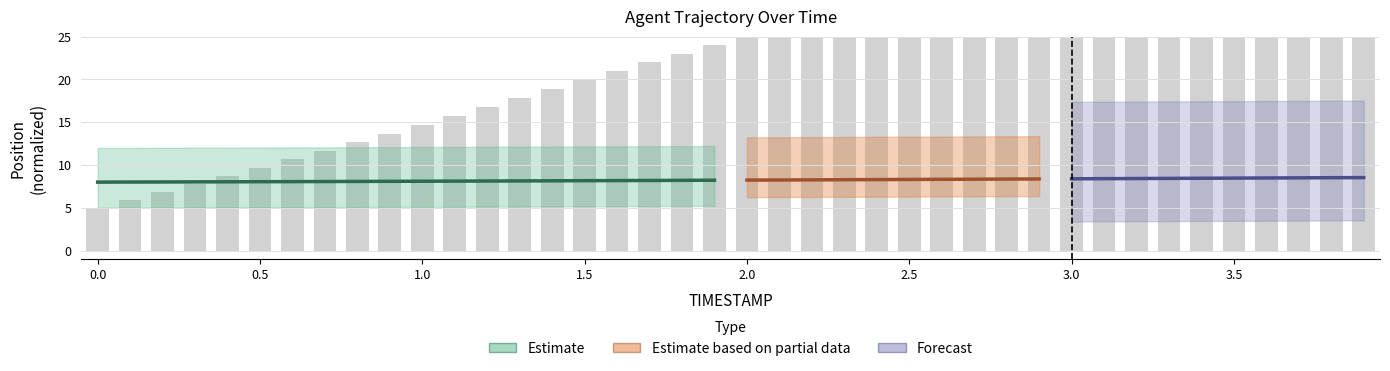

List the labels in order of value, largest first.

3.9, 3.8, 3.7, 3.6, 3.5, 3.4, 3.3, 3.2, 3.1, 3.0, 2.9, 2.8, 2.7, 2.6, 2.5, 2.4, 2.3, 2.2, 2.1, 2.0, 1.9, 1.8, 1.7, 1.6, 1.5, 1.4, 1.3, 1.2, 1.1, 1.0, 0.9, 0.8, 0.7, 0.6, 0.5, 0.4, 0.3, 0.2, 0.1, 0.0